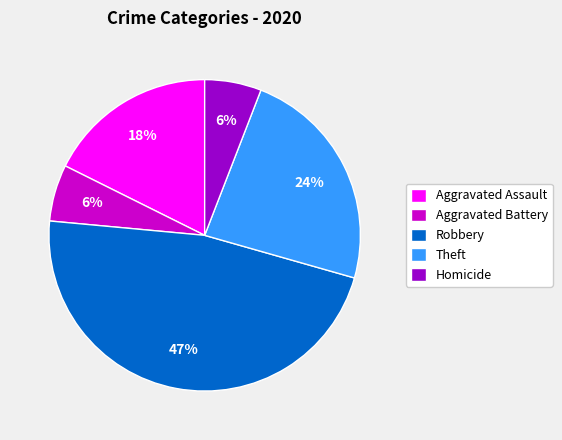

Combined, do Aggravated Assault and Aggravated Battery account for over 50%?

No